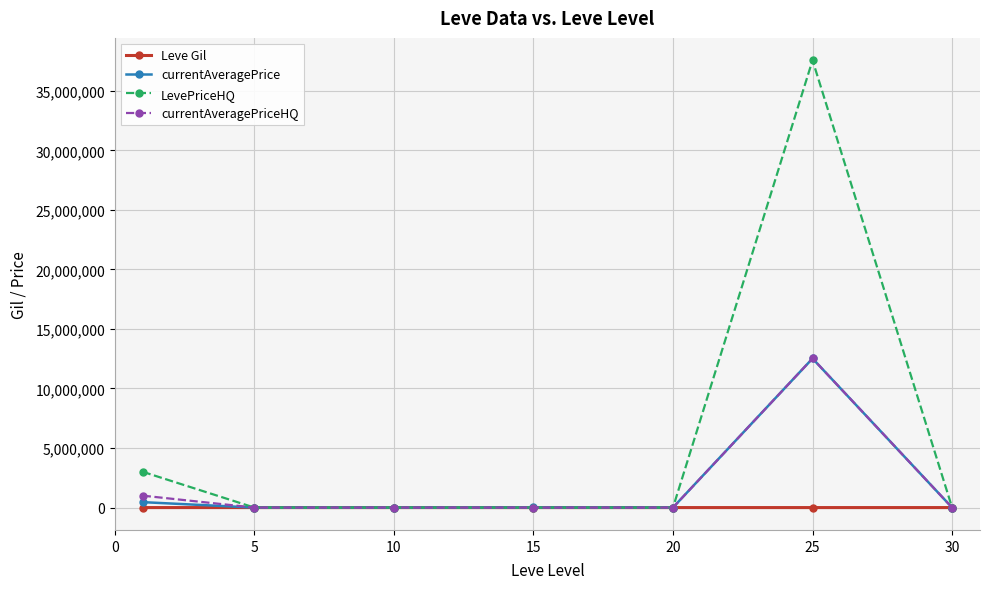

What is the average value of the currentAveragePrice series?

1855775.6